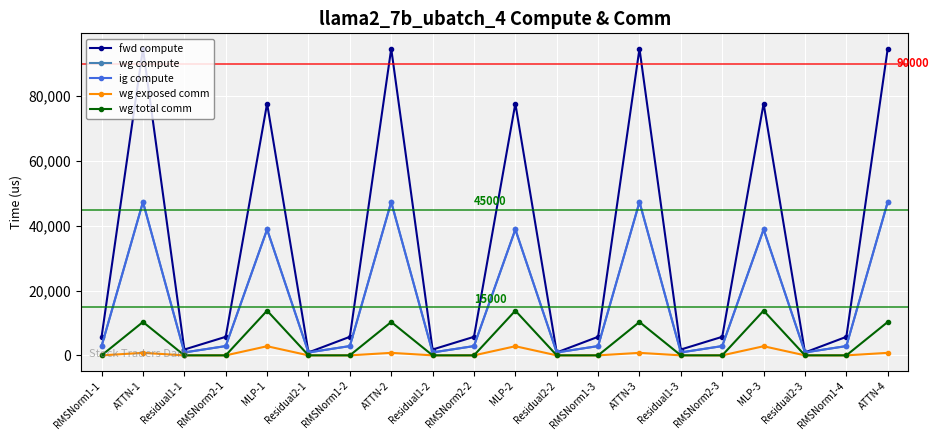

Does the chart have visible grid lines?

Yes